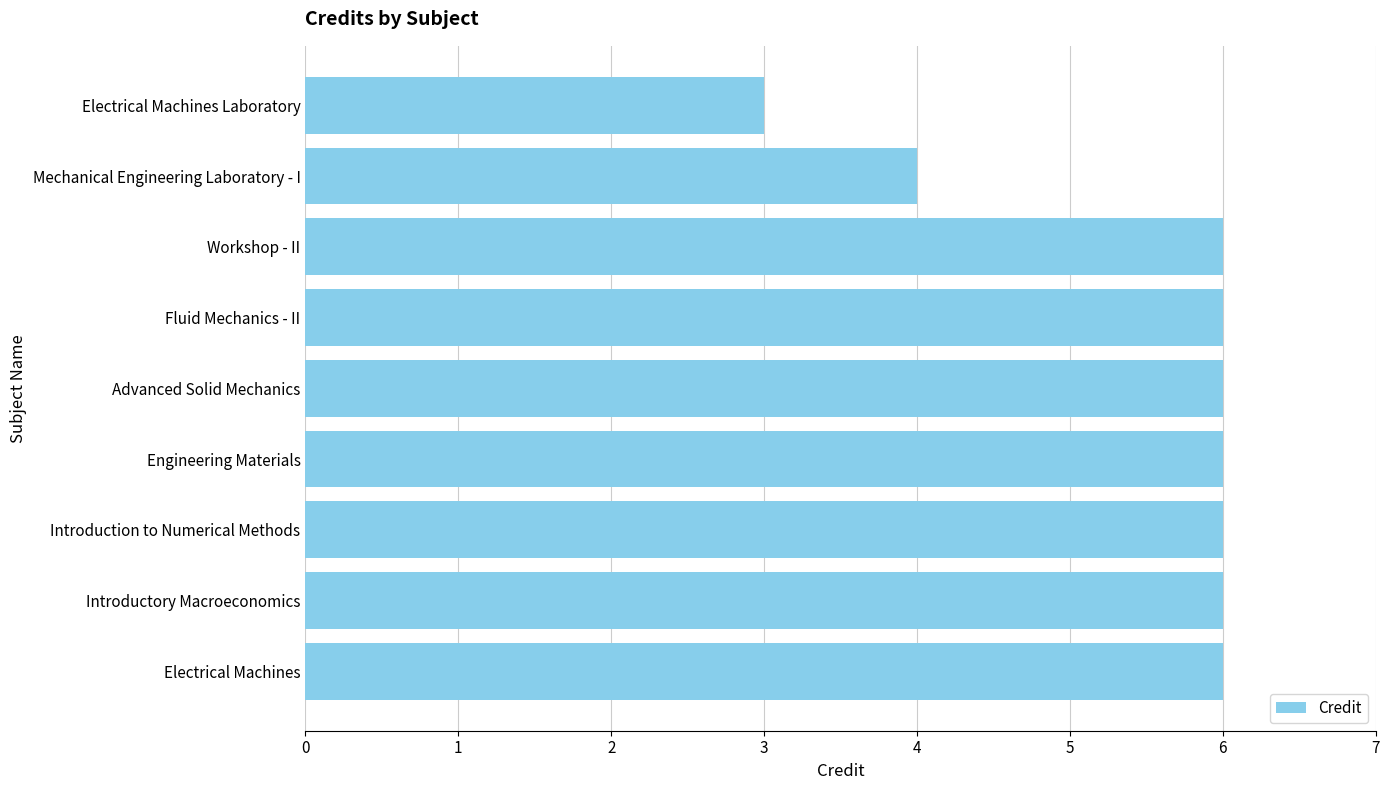

Reading bottom to top, what are all the values shown in this chart?

Electrical Machines=6	Introductory Macroeconomics=6	Introduction to Numerical Methods=6	Engineering Materials=6	Advanced Solid Mechanics=6	Fluid Mechanics - II=6	Workshop - II=6	Mechanical Engineering Laboratory - I=4	Electrical Machines Laboratory=3